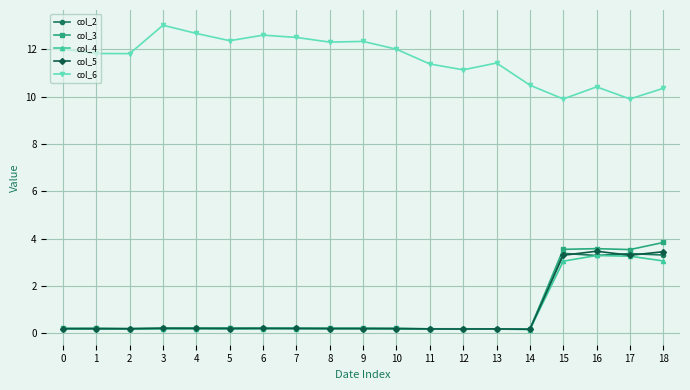

True or false: col_6 and col_5 cross at least once.

False